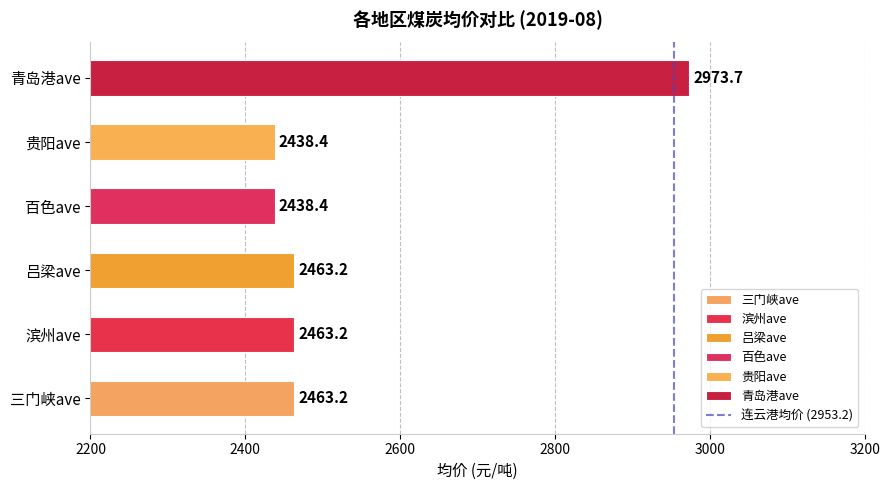

Reading bottom to top, transcribe all the data shown in this chart.

2463.2	2463.2	2463.2	2438.4	2438.4	2973.7